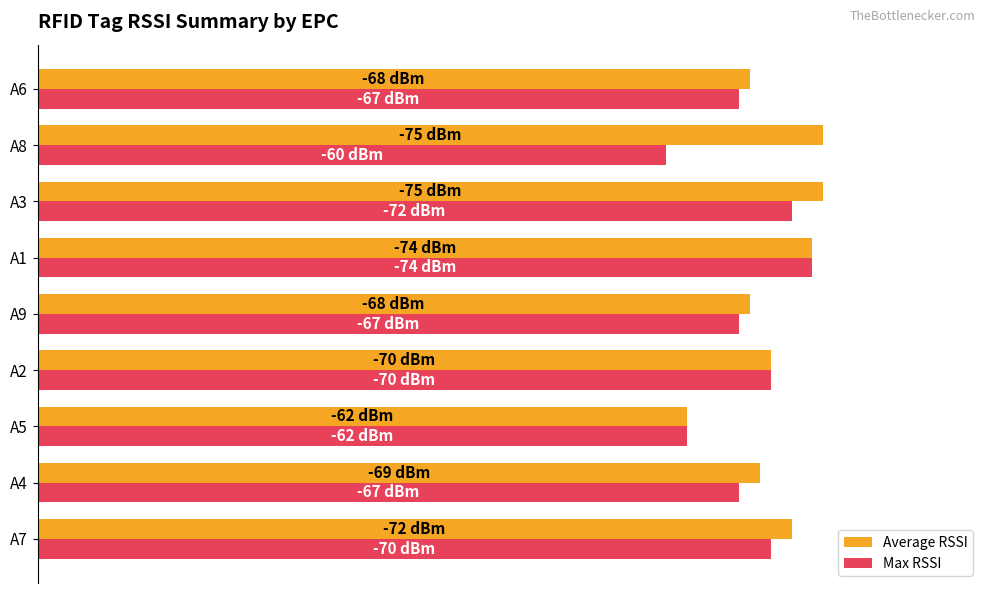

How many groups of bars are there?

9